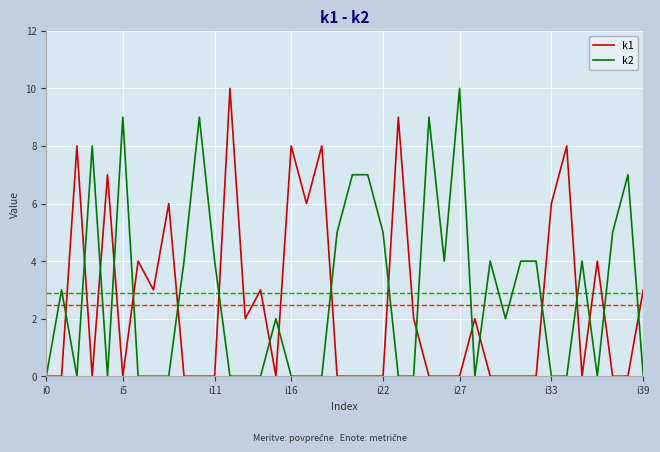

What is the highest value of the k1 series?

10